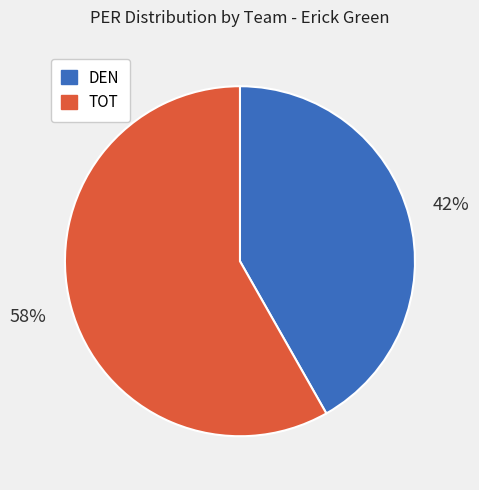

Between DEN and TOT, which is larger?

TOT